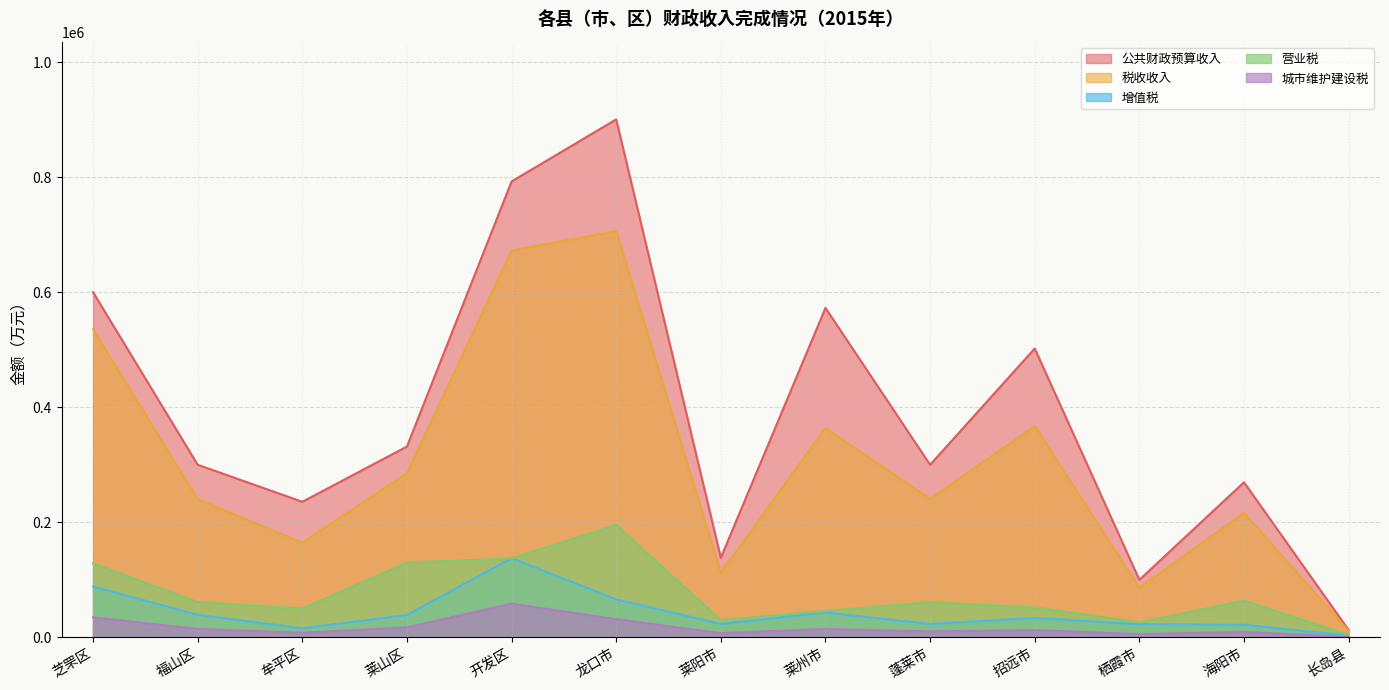

Is it true that 税收收入 equals 89496 at 莱山区?

False